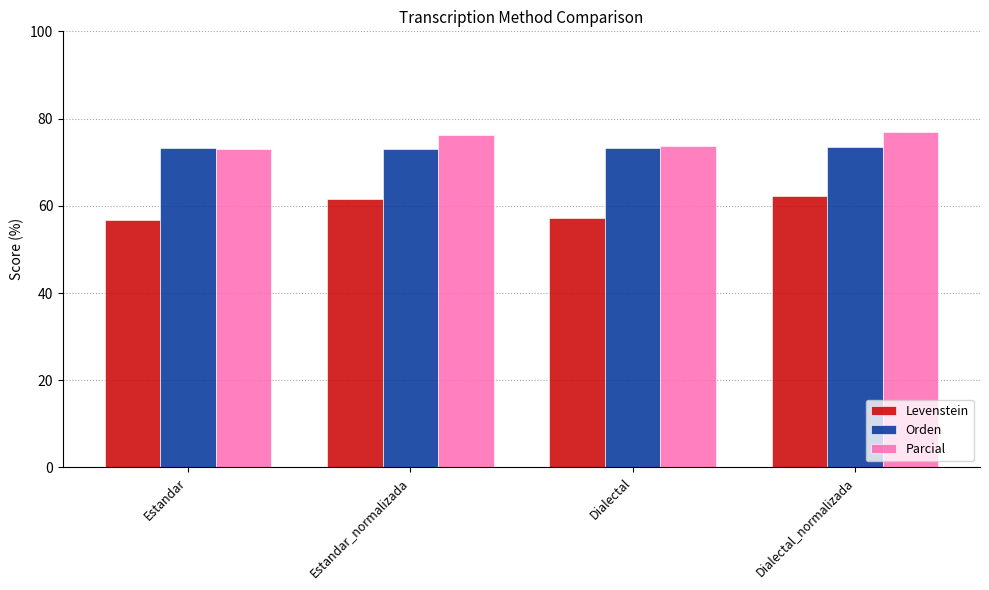

At how many categories does at least one series exceed 64?

4